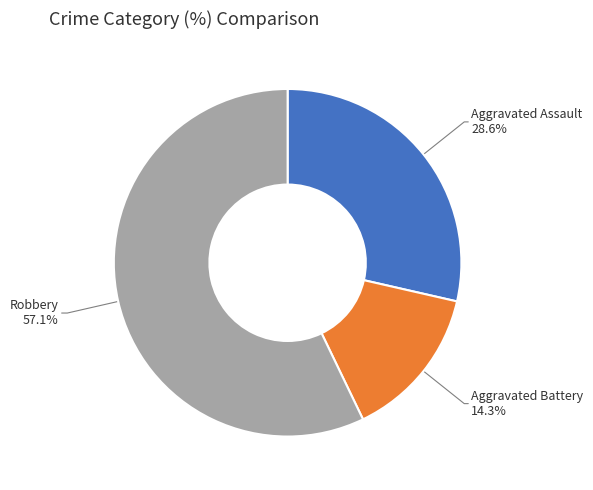

Count the number of slices in the pie.

3